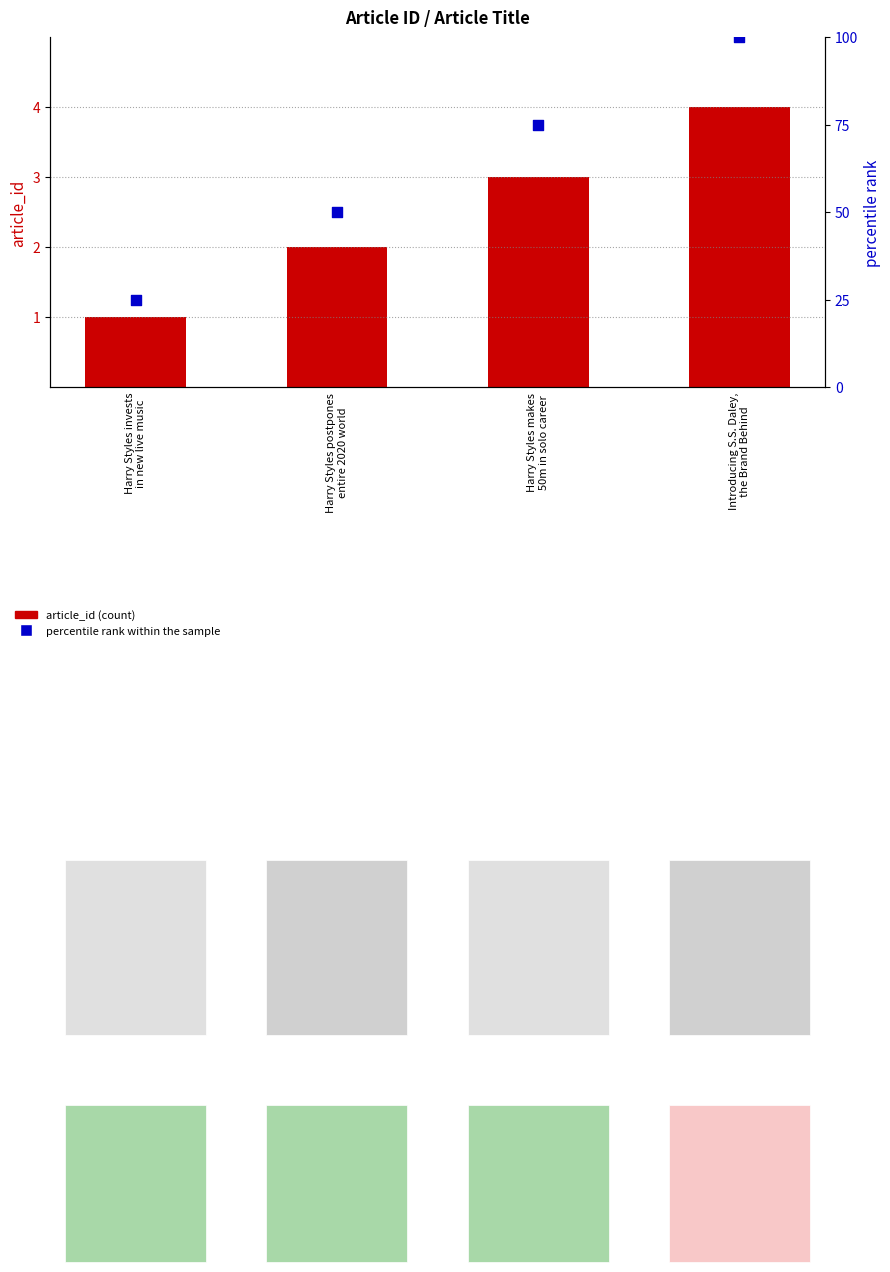

Which series has the widest spread of Y values?

percentile rank within the sample